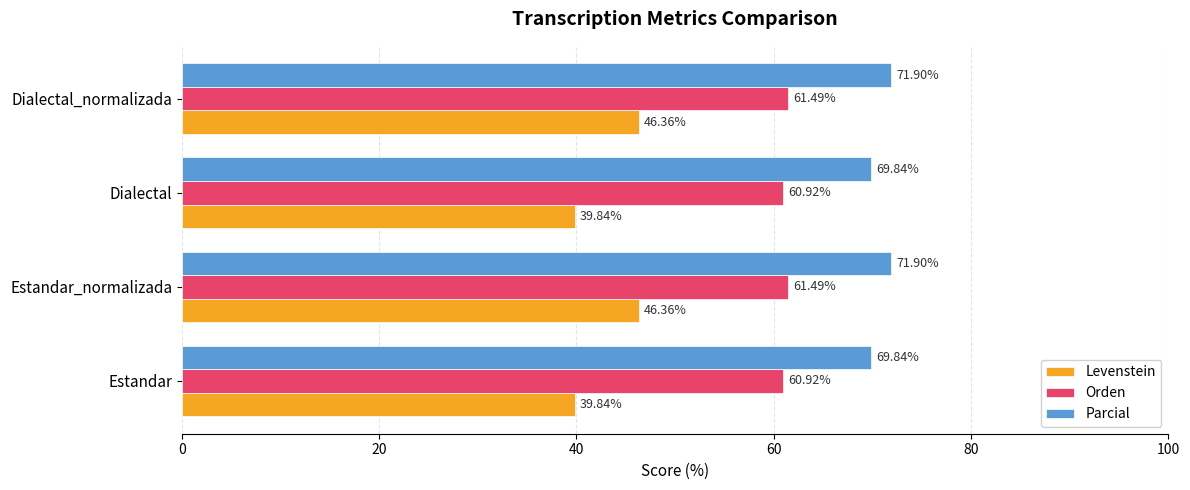

Which series has the largest total across all categories?

Parcial